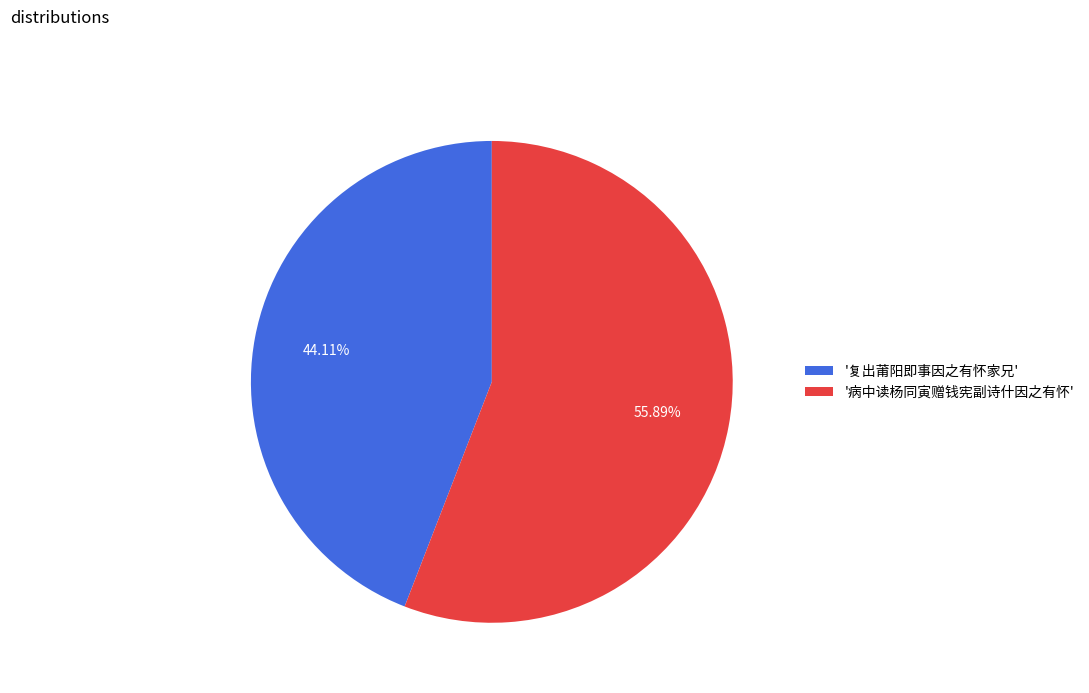

Which category accounts for the majority?

'病中读杨同寅赠钱宪副诗什因之有怀'